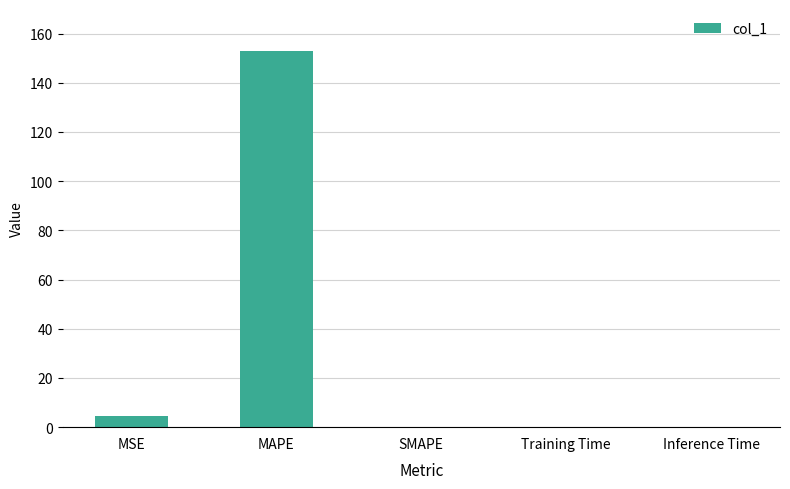

What is the sum of all values?

157.3